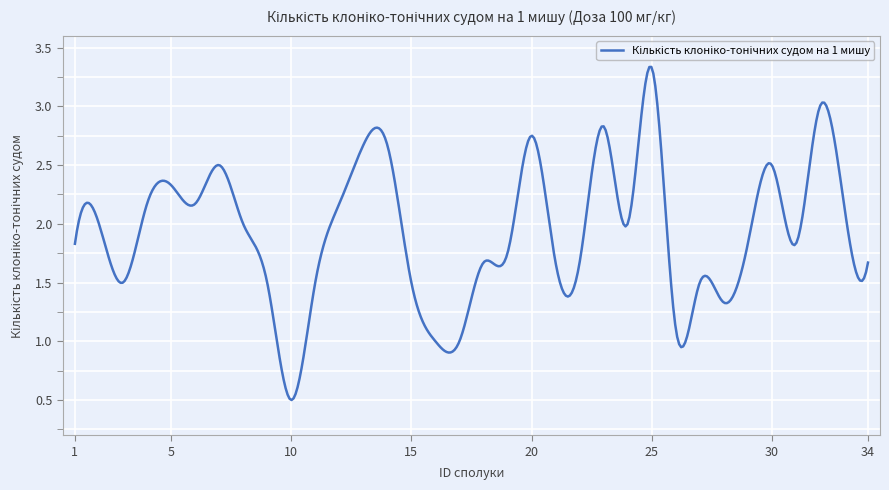

Reading left to right, list all the values displayed in this chart.

1.8	2.0	1.5	2.2	2.3	2.2	2.5	2.0	1.5	0.5	1.5	2.2	2.7	2.7	1.5	1.0	1.0	1.7	1.8	2.8	1.7	1.7	2.8	2.0	3.3	1.1	1.5	1.3	1.8	2.5	1.8	3.0	2.2	1.7